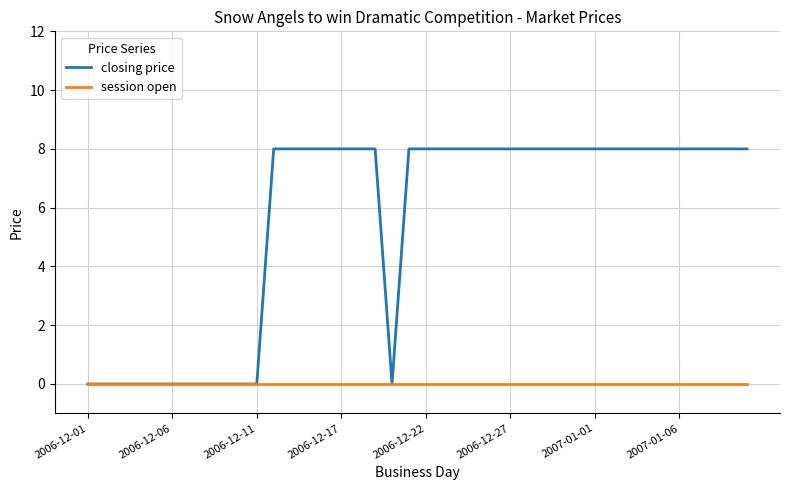

What is the greatest value displayed?

8